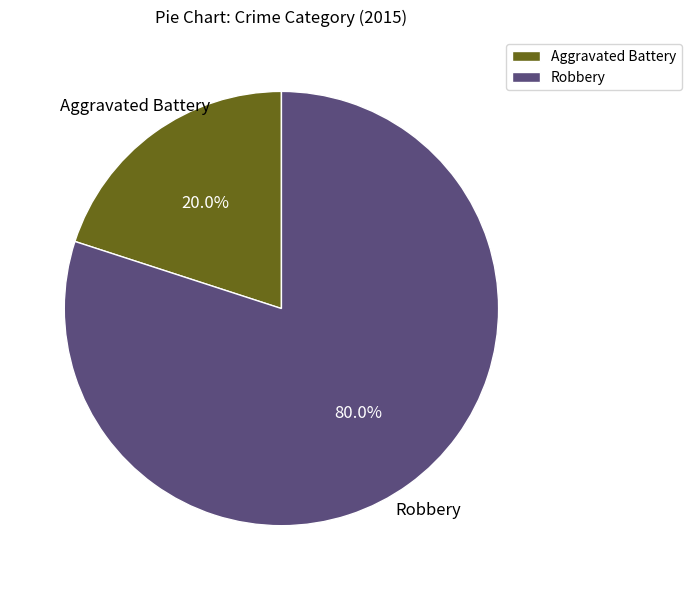

To the nearest percent, what is the combined percentage of Robbery and Aggravated Battery?

100%